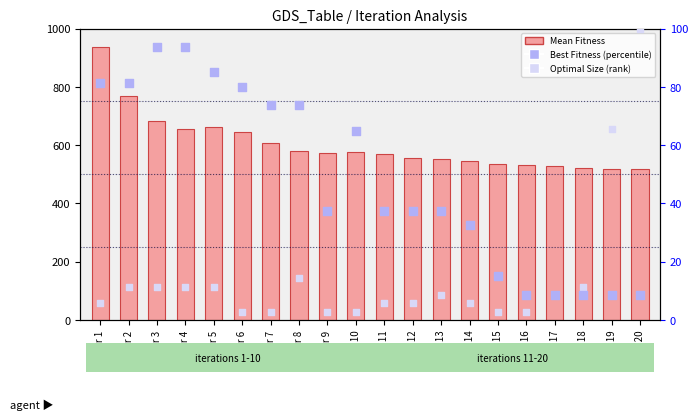

At how many categories does at least one series exceed 206?

20